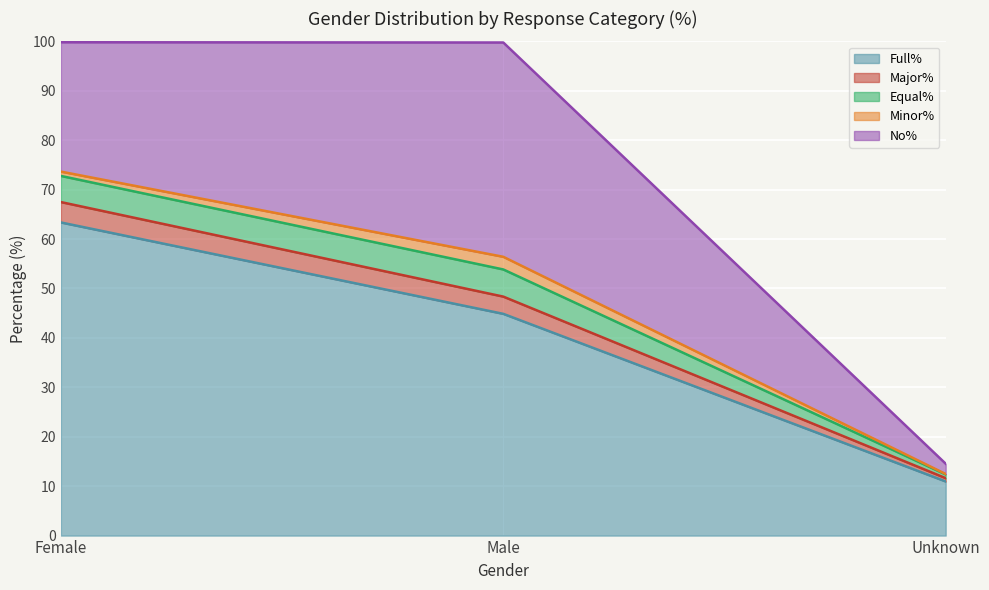

True or false: Full% has a value of 63.4 at Female.

True